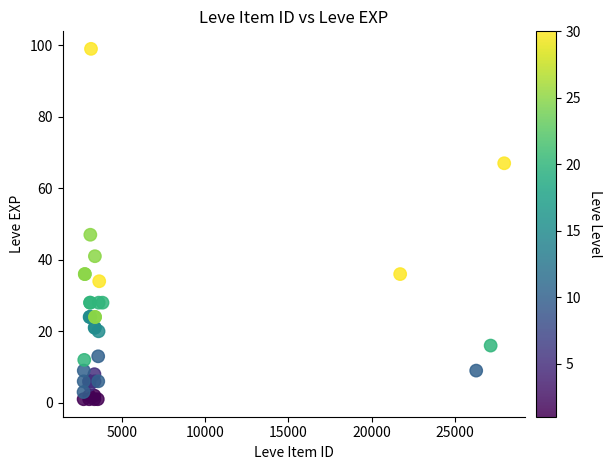

What Y value in the scatter plot is closest to 50?

47